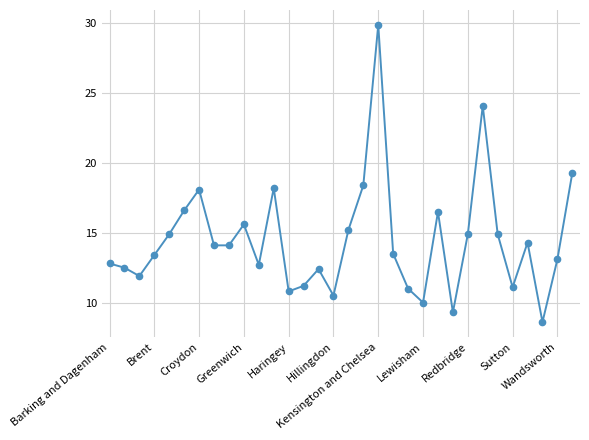

What is the smallest value displayed?

8.6